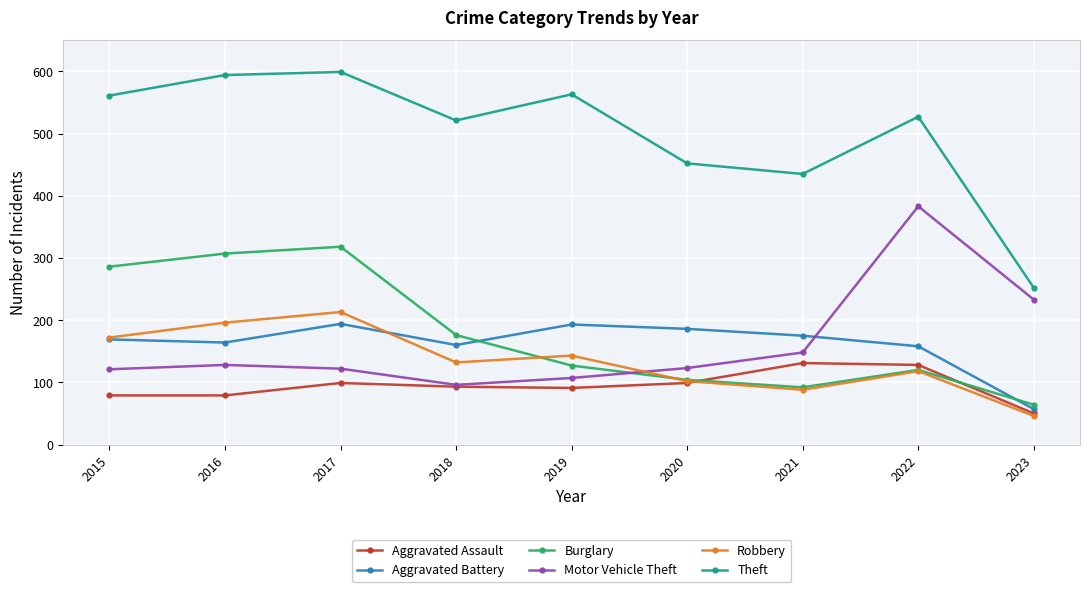

Which series has the largest range (max minus min)?

Theft